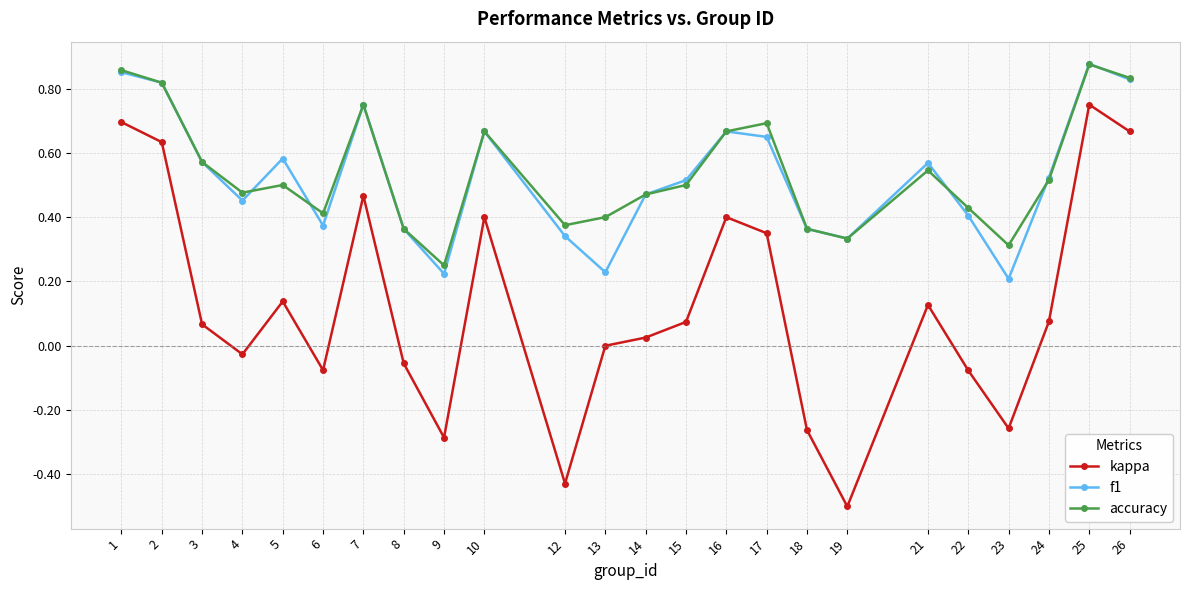

How many lines are shown in the chart?

3